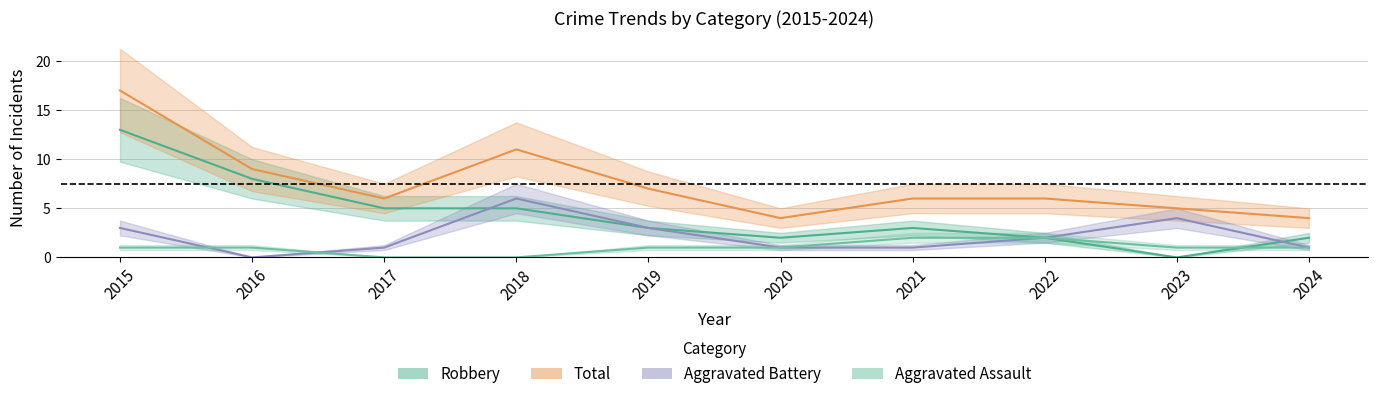

Does the chart have visible grid lines?

Yes